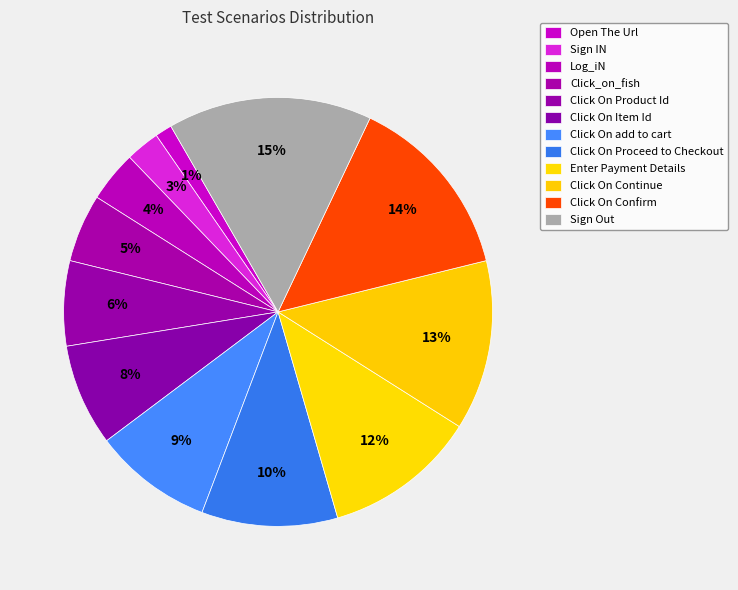

How many slices are in this pie chart?

12